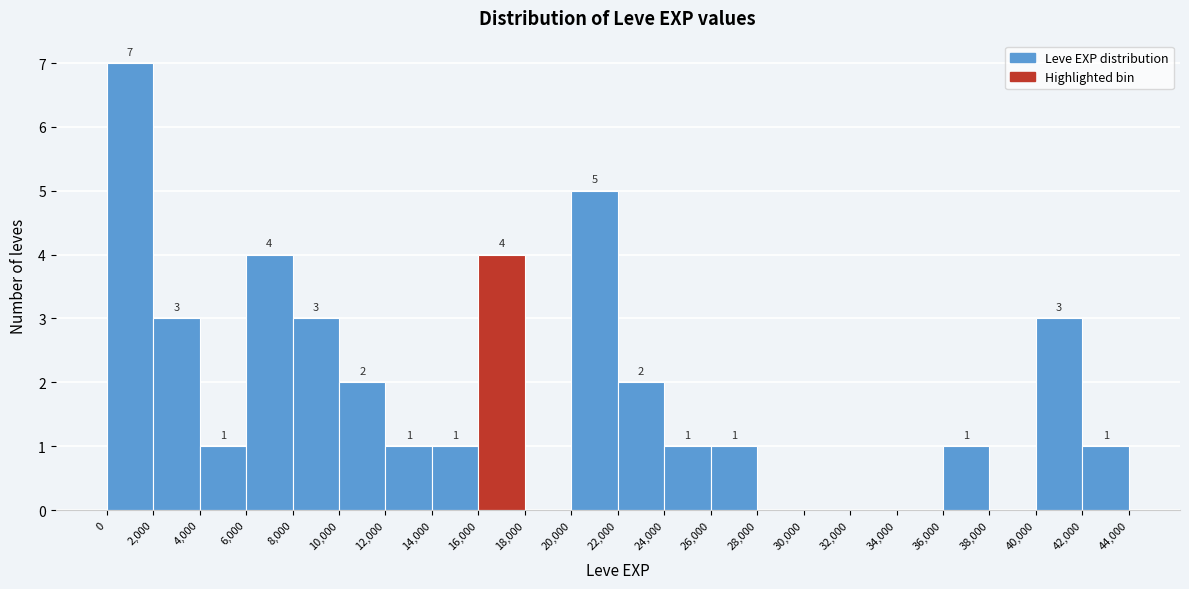

Which range on the x-axis has the tallest bar?

0 to 2,000